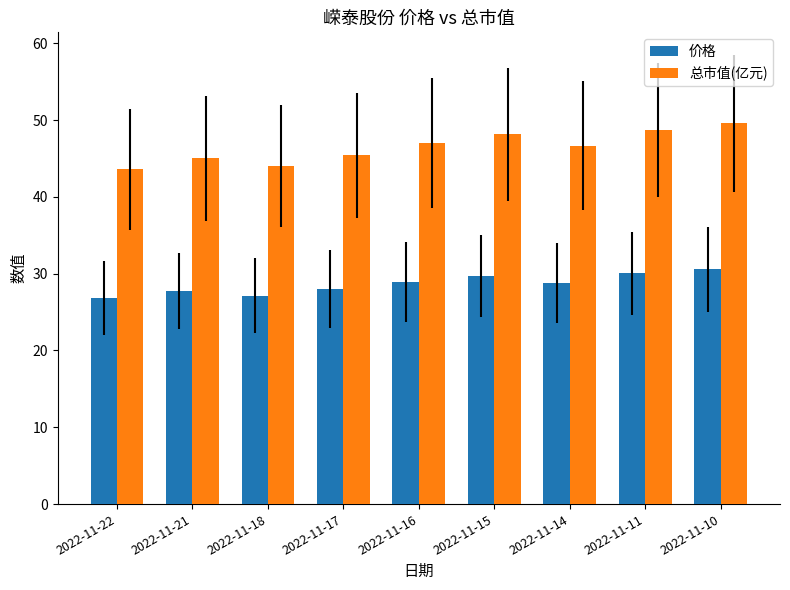

Is the value of 价格 at 2022-11-11 greater than the value of 总市值(亿元) at 2022-11-22?

No